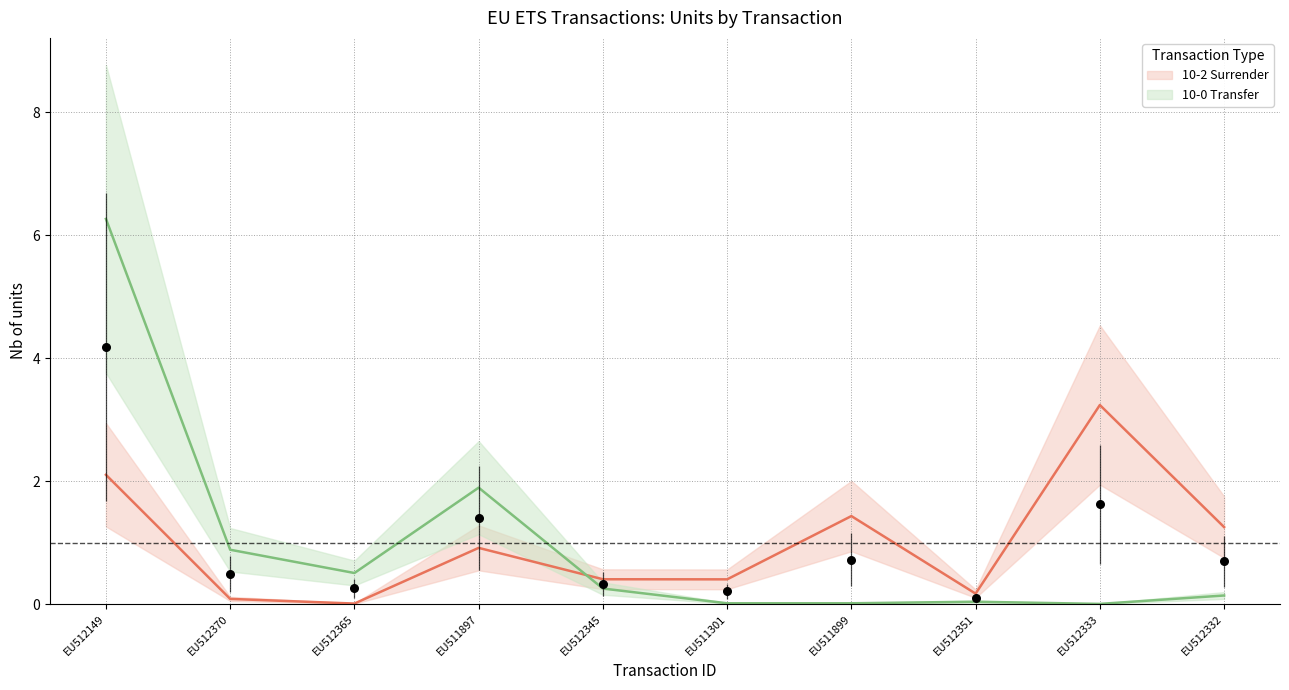

Is the value of Nb of units (10-2 / Surrender) at EU512333 greater than the value of Nb of units (10-0 / Transfer) at EU512149?

No